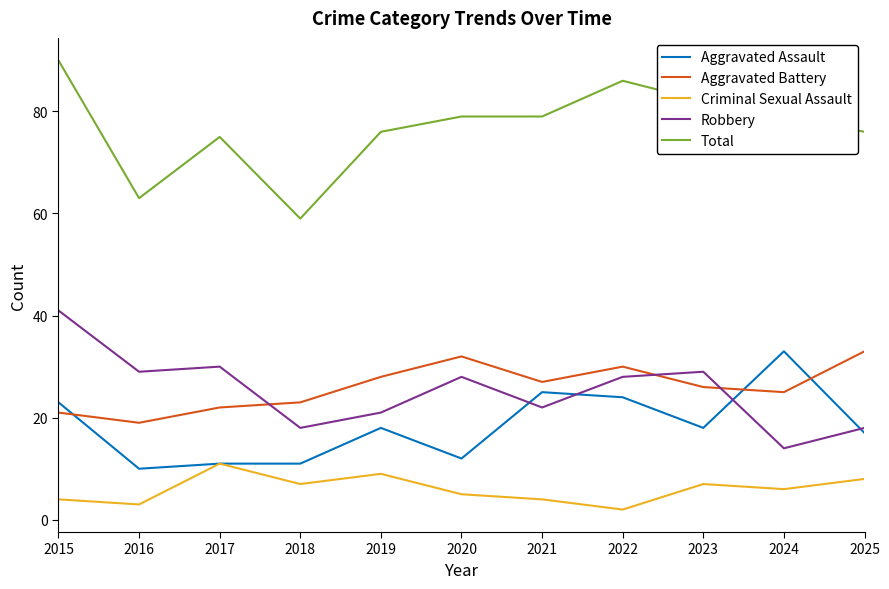

At which category does Aggravated Battery reach its first local valley?

2016